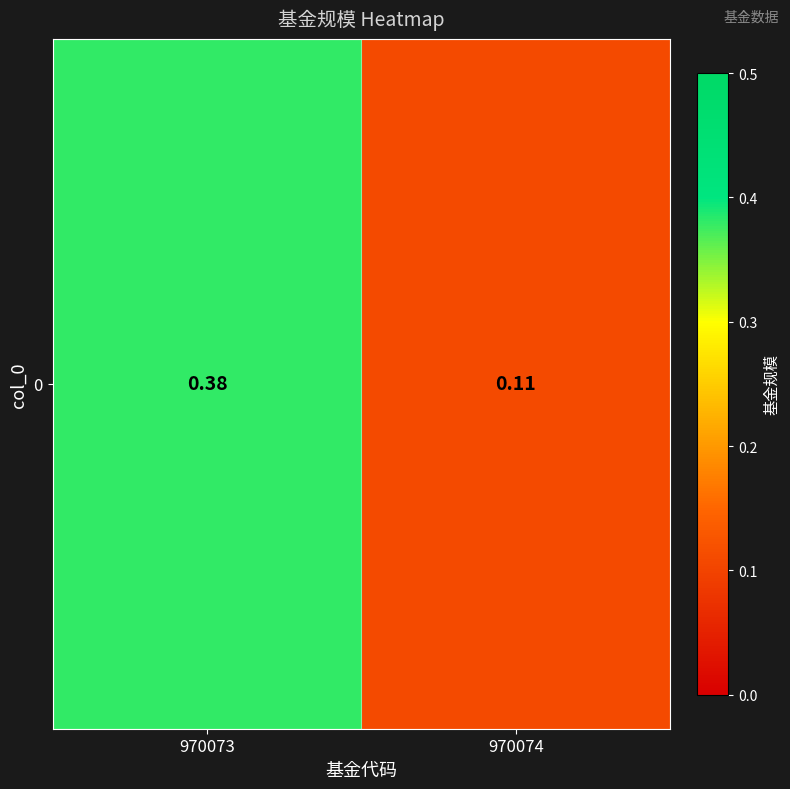

What is the approximate value at 970074?

0.1